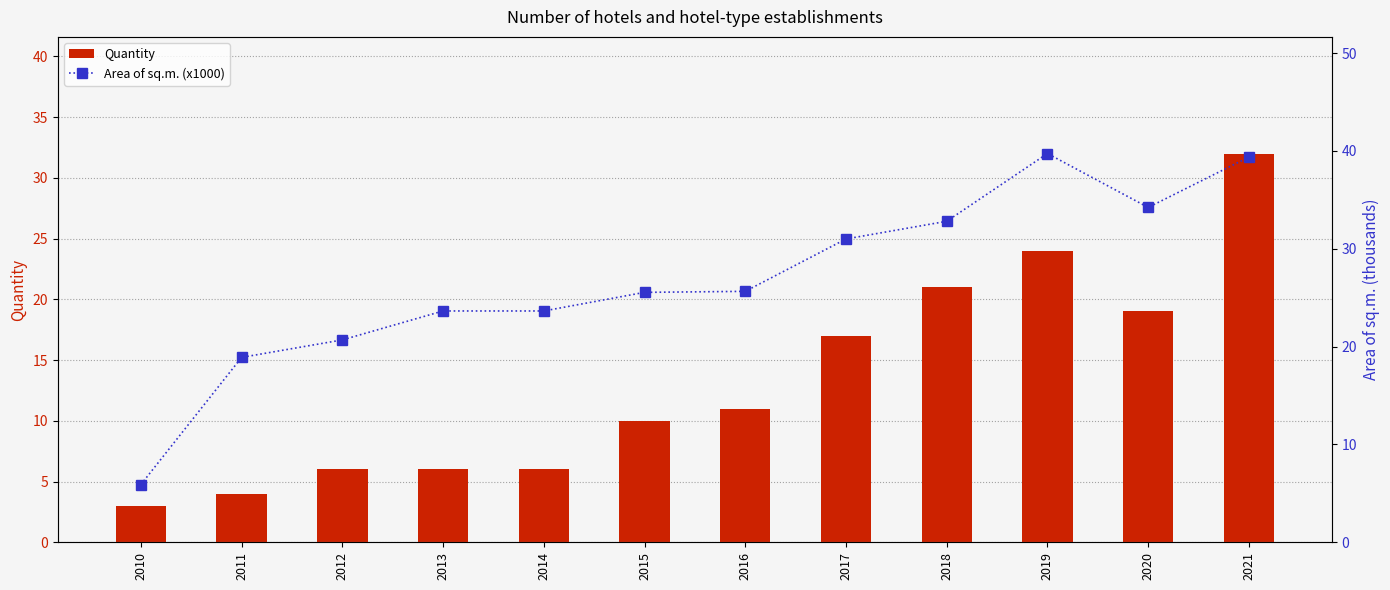

What is the spread (max minus min) of values at 2012?

14.7